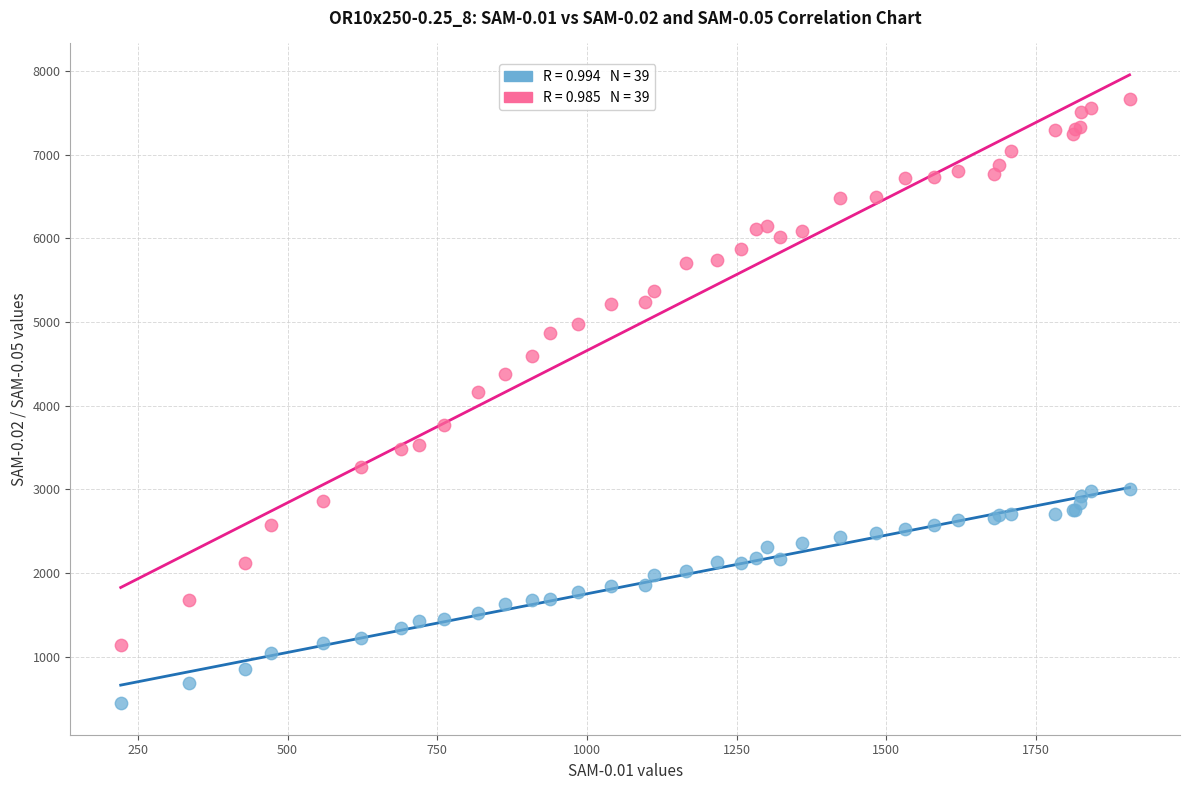

Across all series, what Y value is closest to 4053?

4160.2